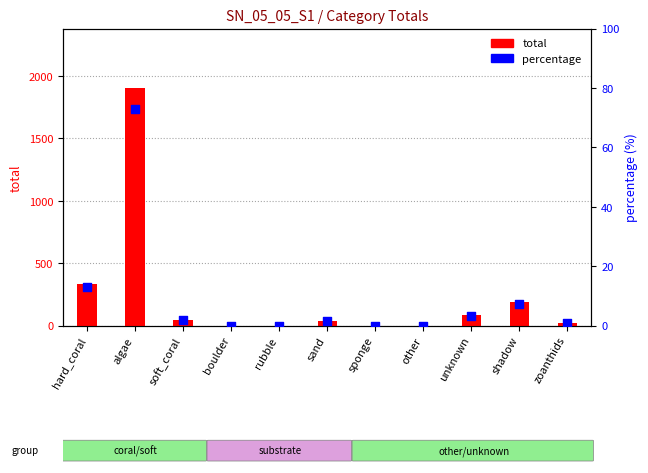

At how many categories does at least one series exceed 1697?

1